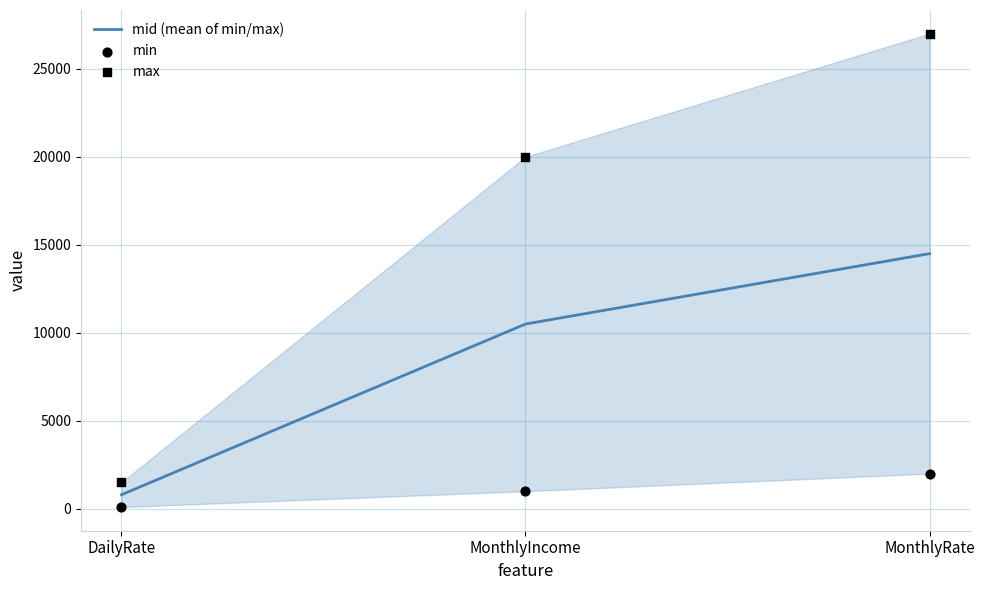

At which category is the sum across all series the highest?

MonthlyRate